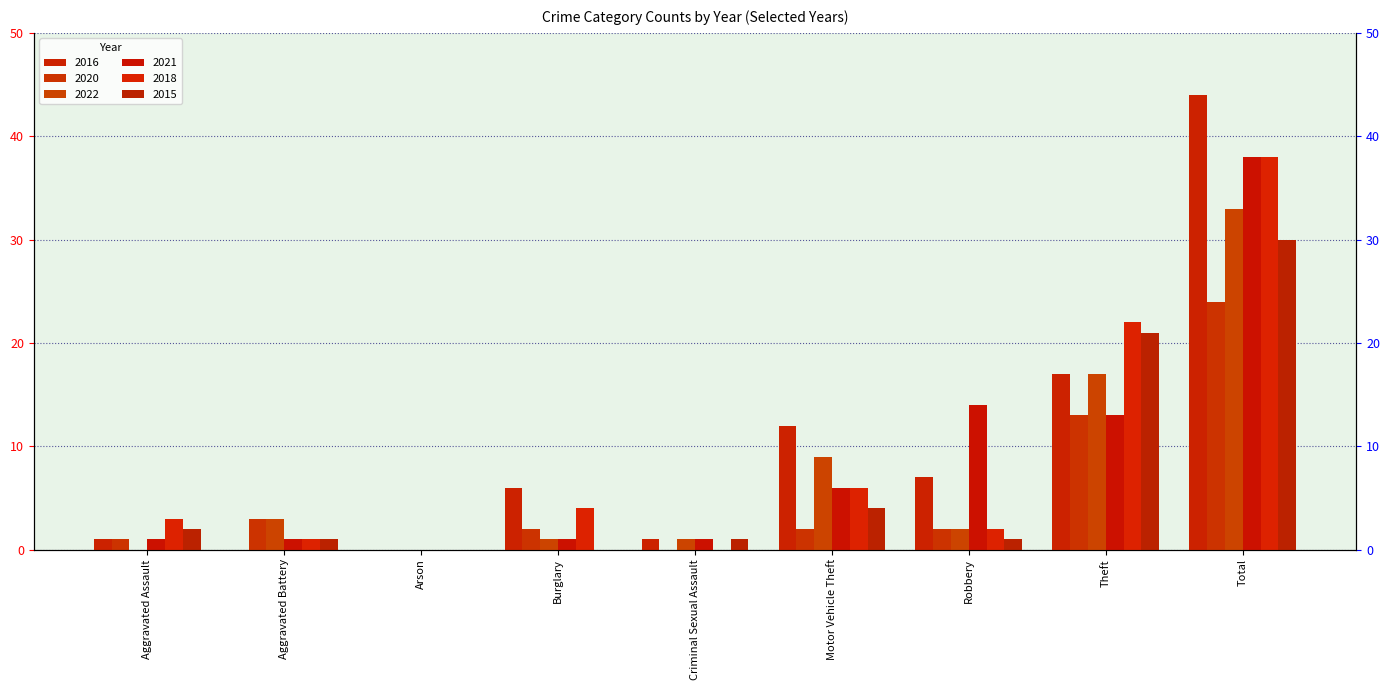

What are all the series names shown in the legend?

2016, 2020, 2022, 2021, 2018, 2015